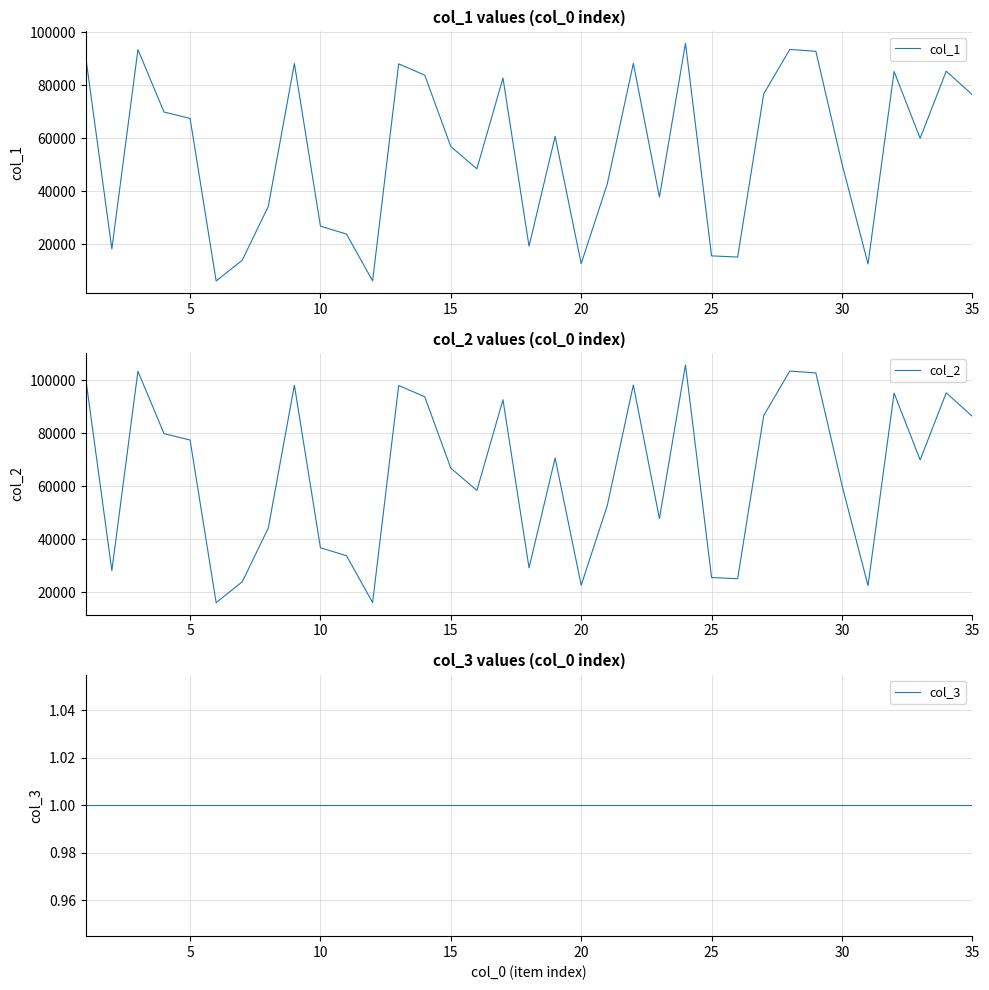

Reading left to right, what are all the values shown in this chart?

col_1: 90495	18213	93367	69842	67429	6128	13976	34271	88103	26818	23816	6166	87992	83737	56813	48441	82631	19253	60647	12685	42724	88179	37782	95757	15614	15146	76665	93444	92733	50419	12558	85117	59936	85232	76368
col_2: 100495	28213	103367	79842	77429	16128	23976	44271	98103	36818	33816	16166	97992	93737	66813	58441	92631	29253	70647	22685	52724	98179	47782	105757	25614	25146	86665	103444	102733	60419	22558	95117	69936	95232	86368
col_3: 1	1	1	1	1	1	1	1	1	1	1	1	1	1	1	1	1	1	1	1	1	1	1	1	1	1	1	1	1	1	1	1	1	1	1